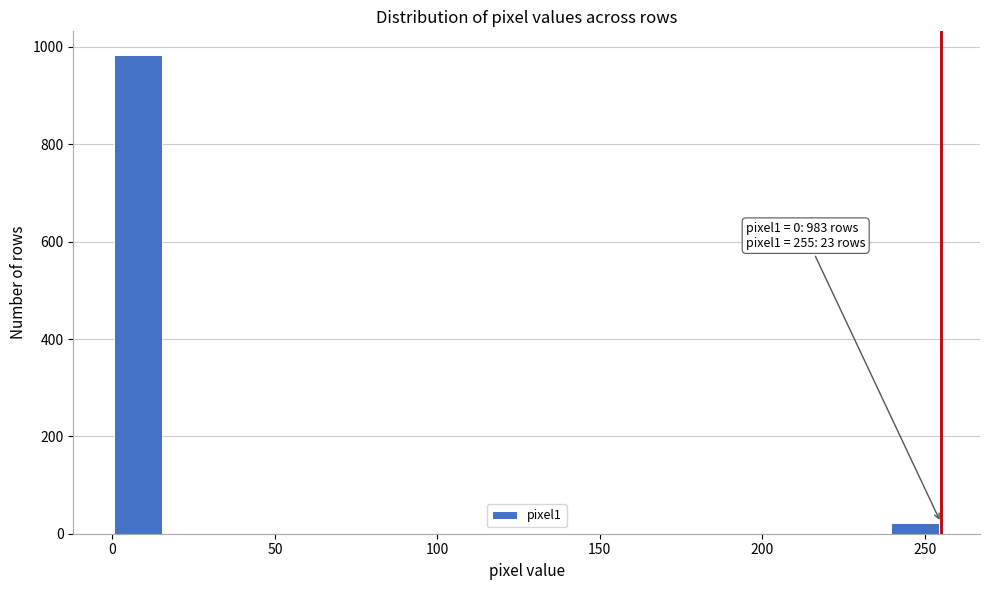

Around what value on the x-axis is the tallest bar? Give the approximate position of its centre, as read against the axis.

10